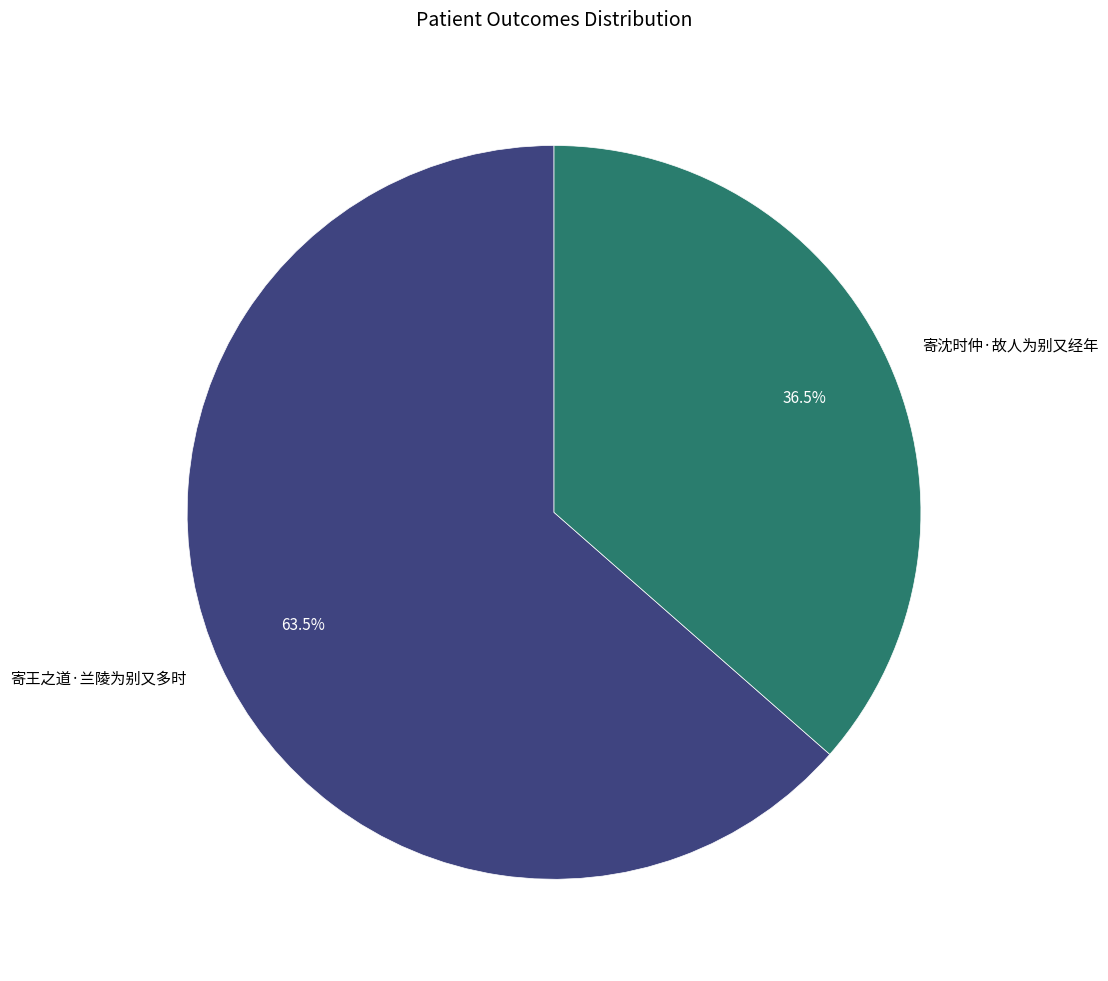

What is the ratio of the value at 寄王之道·兰陵为别又多时 to the value at 寄沈时仲·故人为别又经年?

1.7